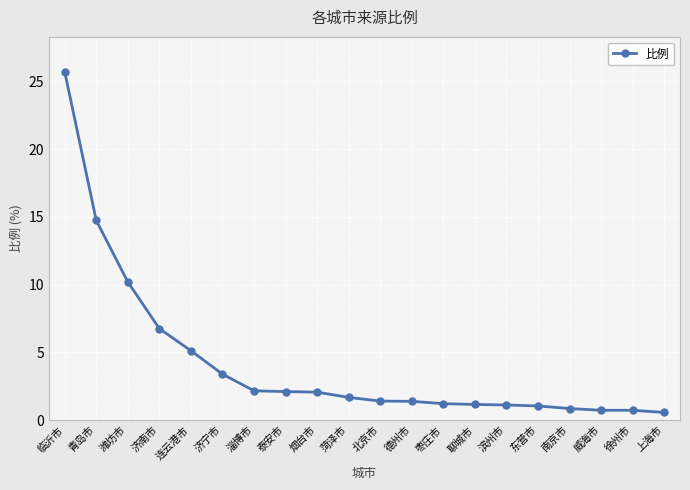

What is the average value?

4.2